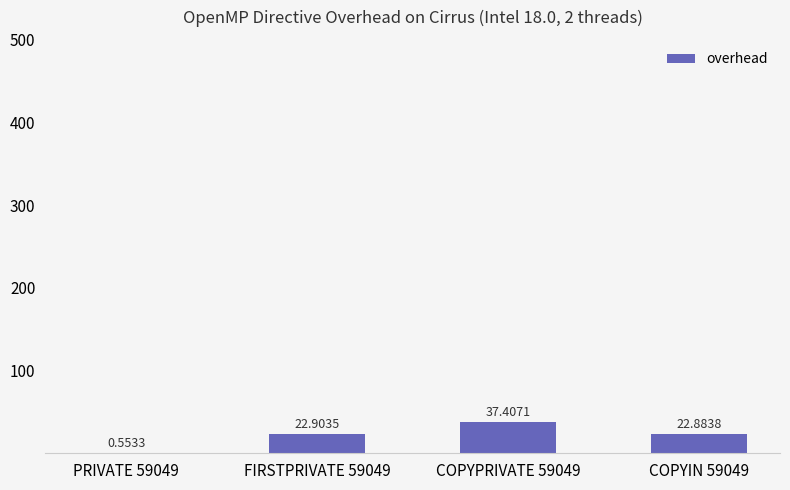

How many distinct data groups are displayed?

1